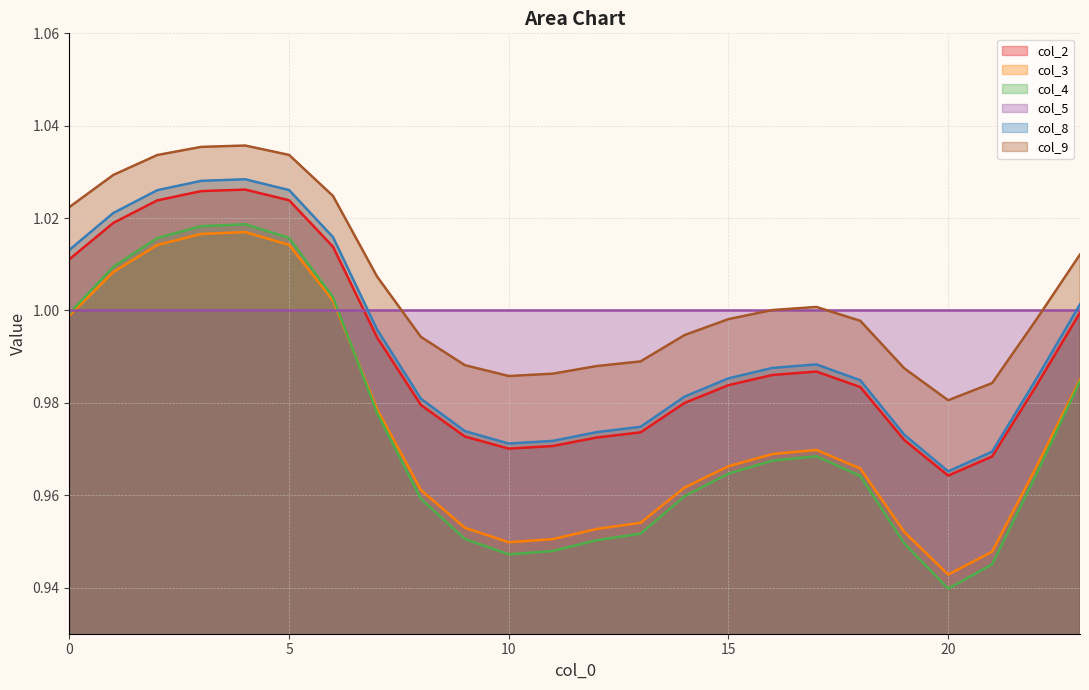

Does the chart display data point markers on the line(s)?

No